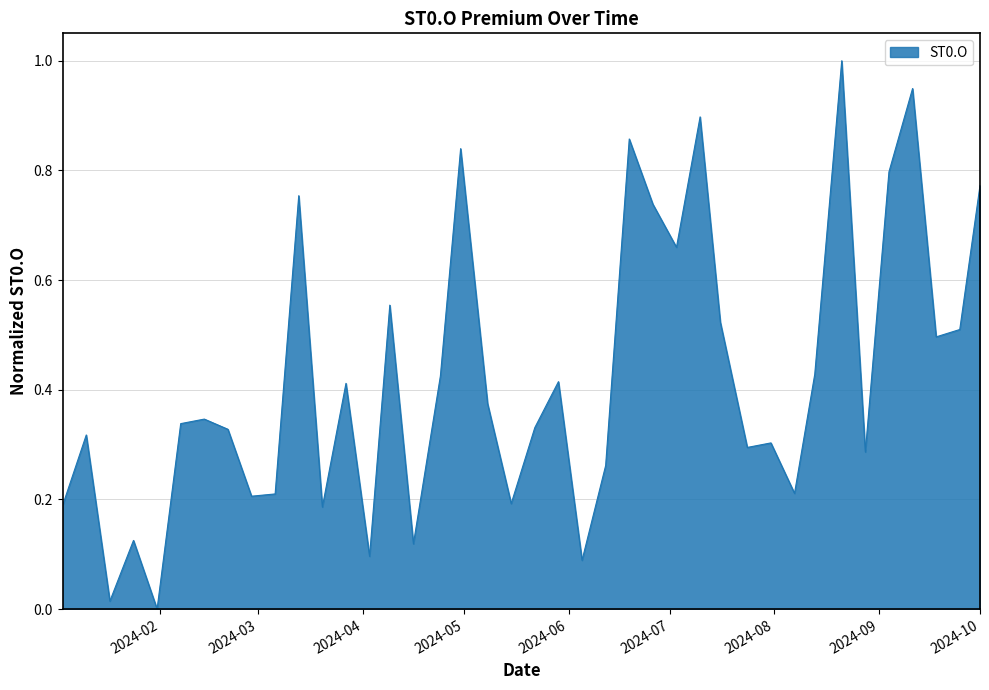

What is the difference between the maximum and minimum values?

1.0